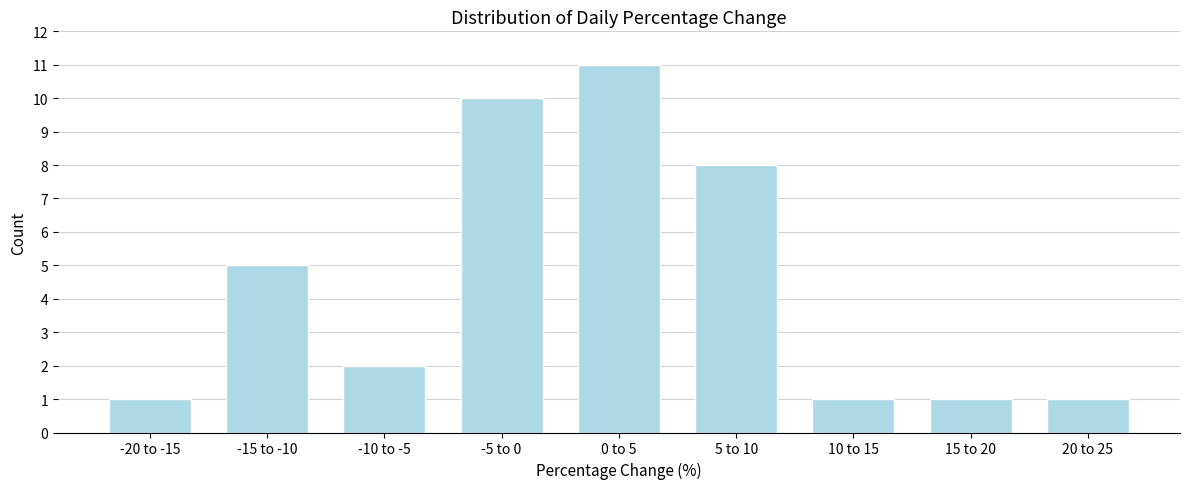

Reading left to right, what are all the values shown in this chart?

-20 to -15=1	-15 to -10=5	-10 to -5=2	-5 to 0=10	0 to 5=11	5 to 10=8	10 to 15=1	15 to 20=1	20 to 25=1